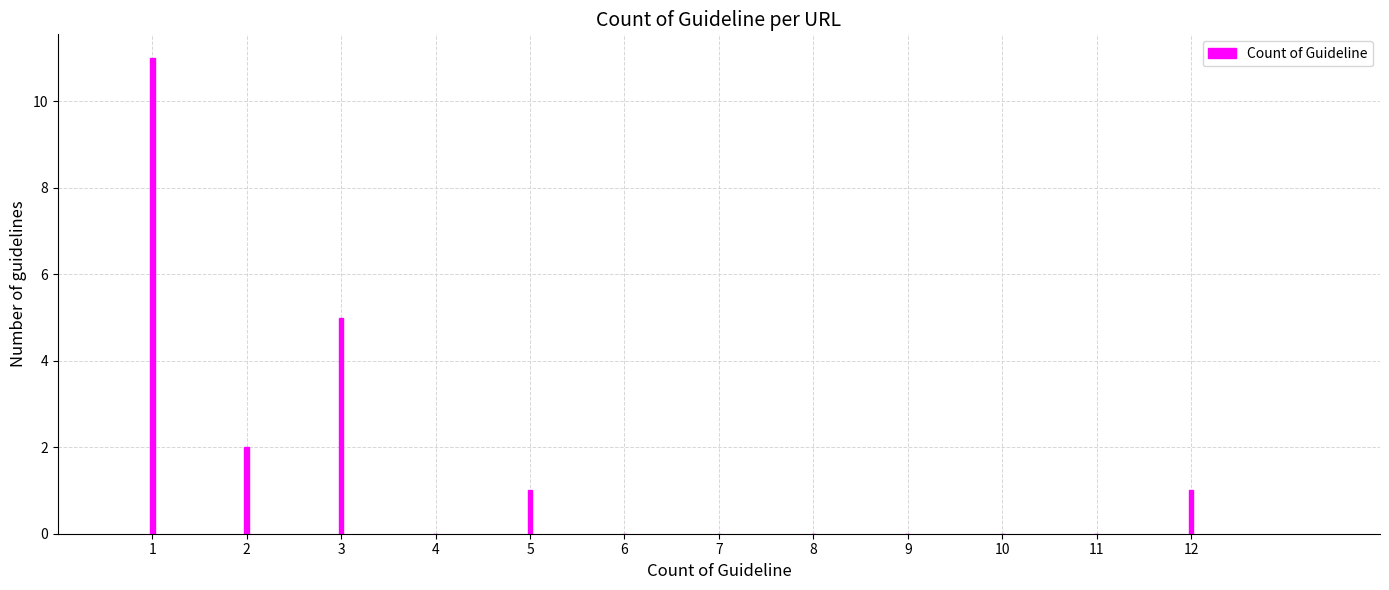

Reading right to left, what are all the values shown in this chart?

12=1	11=0	10=0	9=0	8=0	7=0	6=0	5=1	4=0	3=5	2=2	1=11